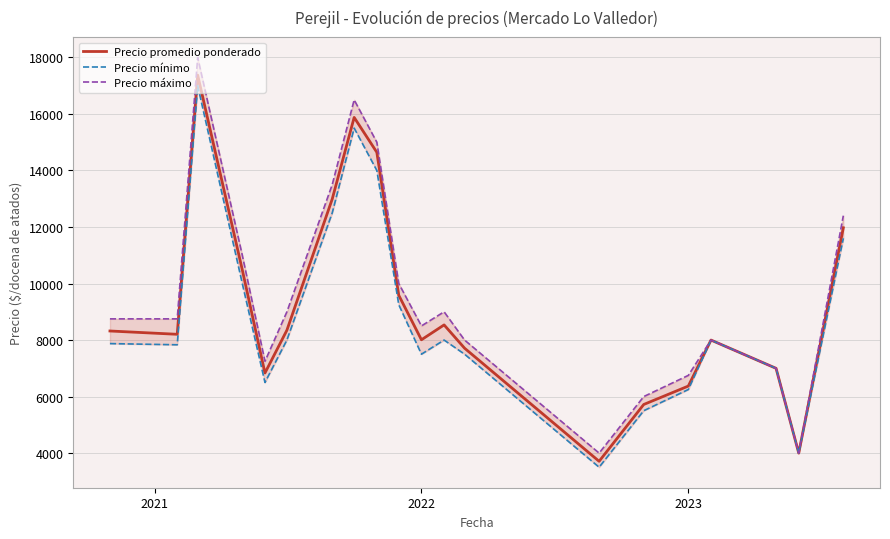

What is the value of the Precio máximo point at the 19th from the left?

4000